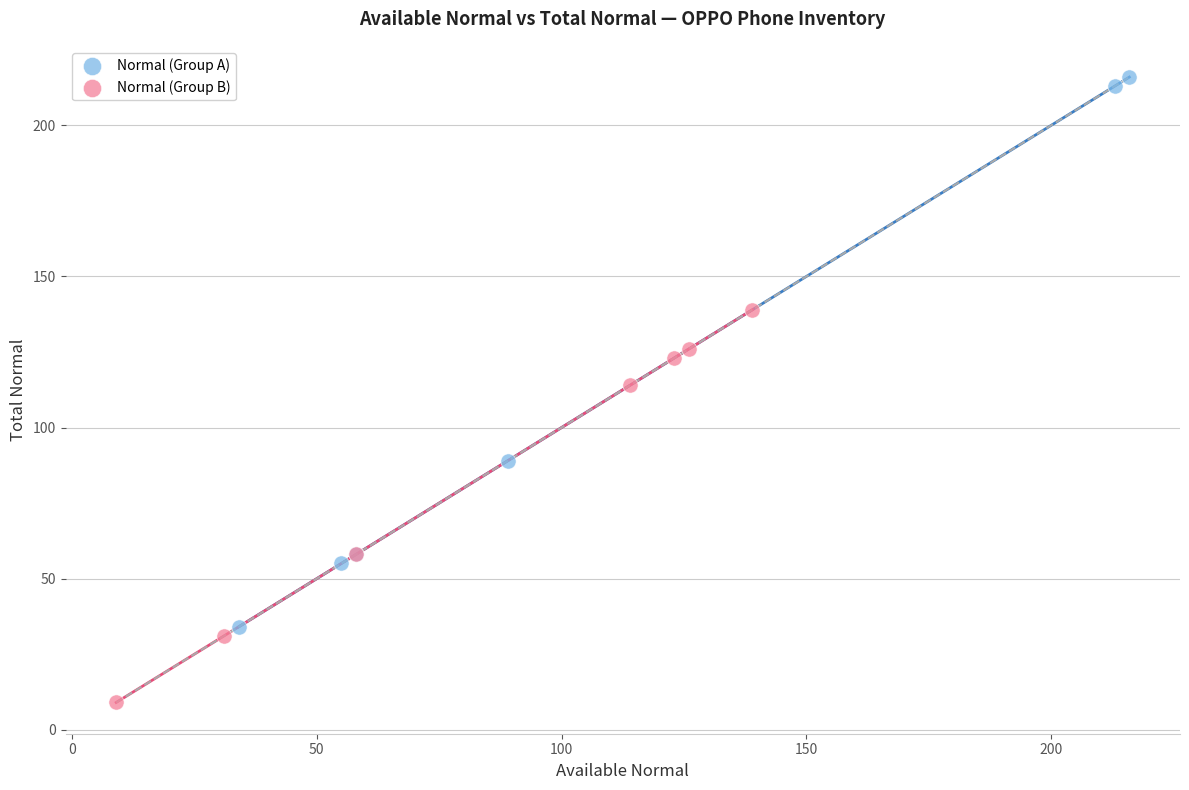

Which series contains the highest Y value?

Normal (Group A)